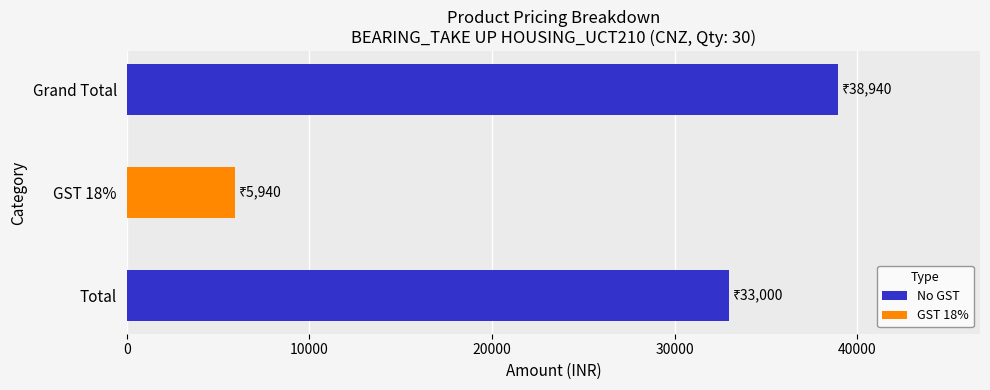

How many data points are less than 33000?

1